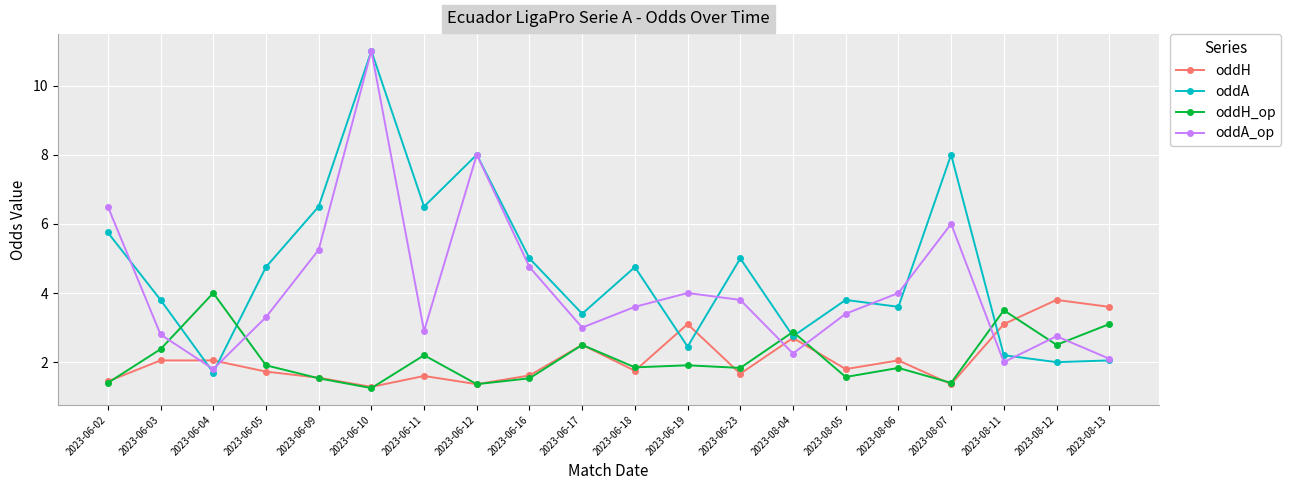

What is the label of the 10th point from the left?

2023-06-17